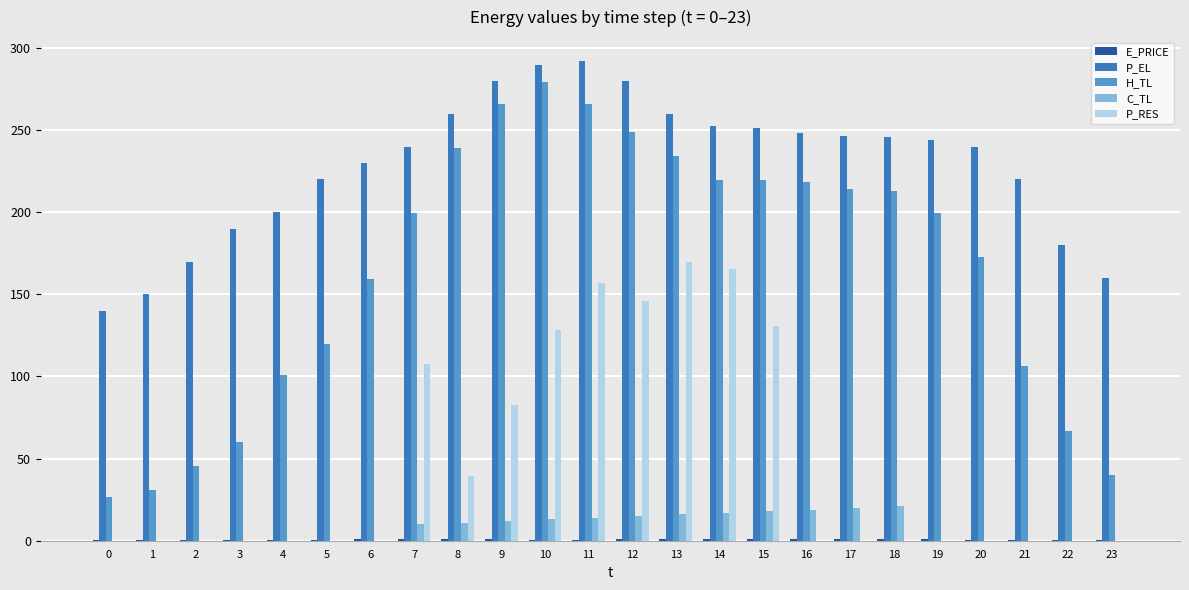

What is the sum of all P_EL values?

5489.7